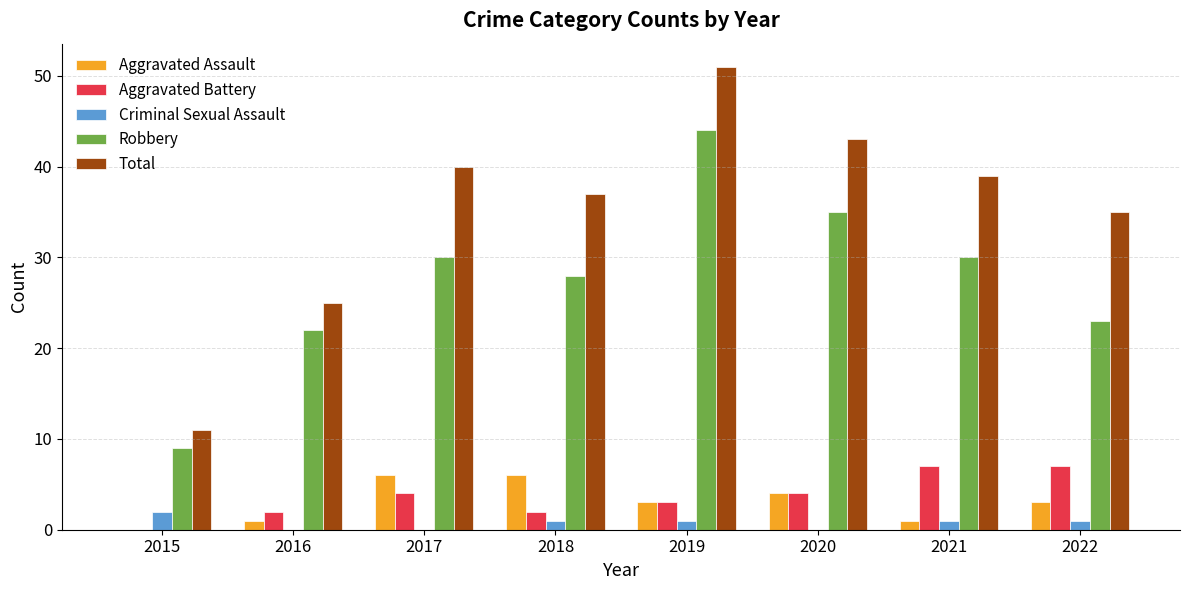

What are all the series names shown in the legend?

Aggravated Assault, Aggravated Battery, Criminal Sexual Assault, Robbery, Total